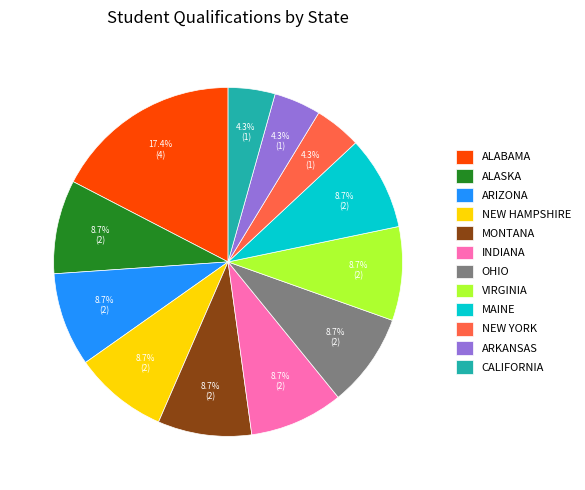

Which category has the biggest portion of the pie?

ALABAMA